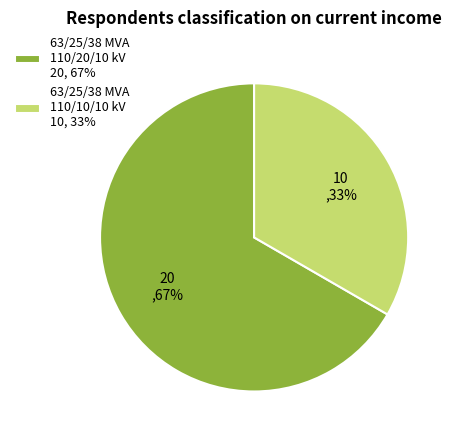

Do 63/25/38 MVA 110/20/10 kV 20, 67% and 63/25/38 MVA 110/10/10 kV 10, 33% together represent more than half of the pie?

Yes